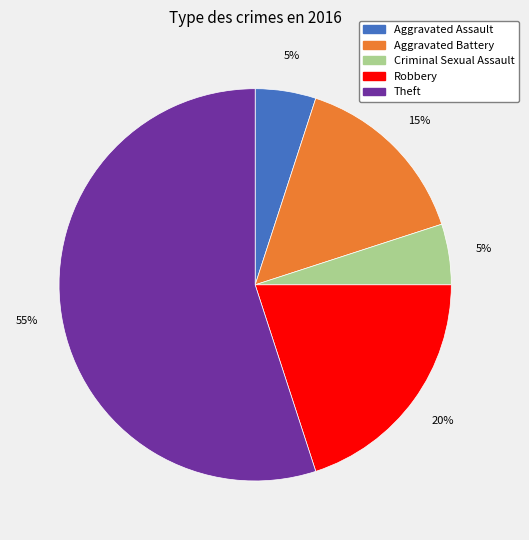

To the nearest percent, what is the average slice percentage?

20%